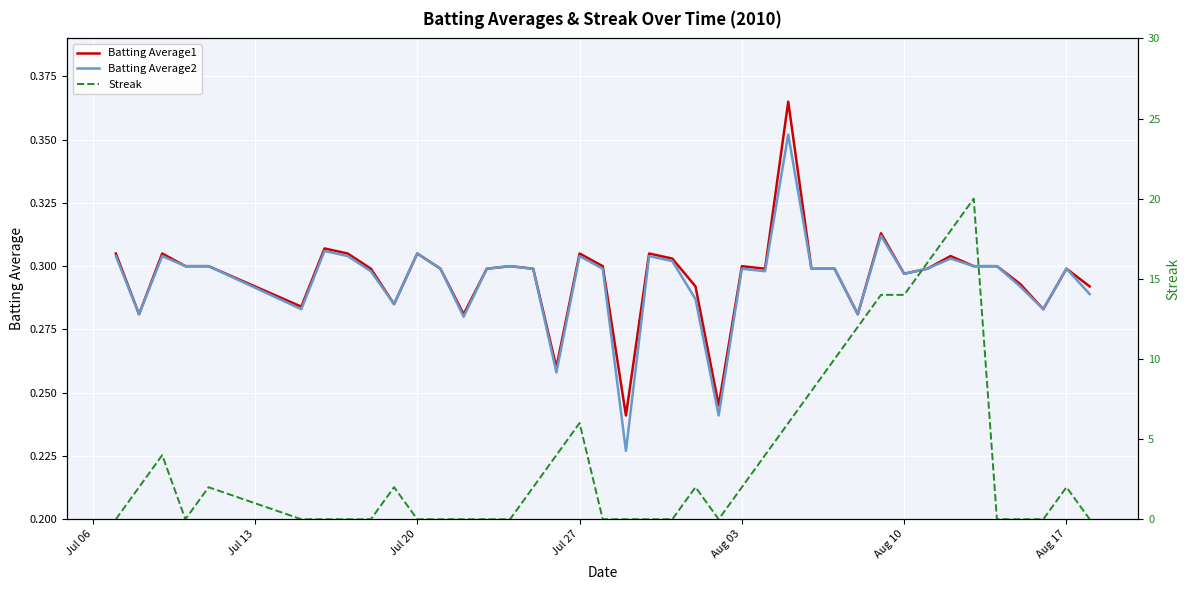

List the series in order of their peak value, lowest first.

Batting Average2, Batting Average1, Streak